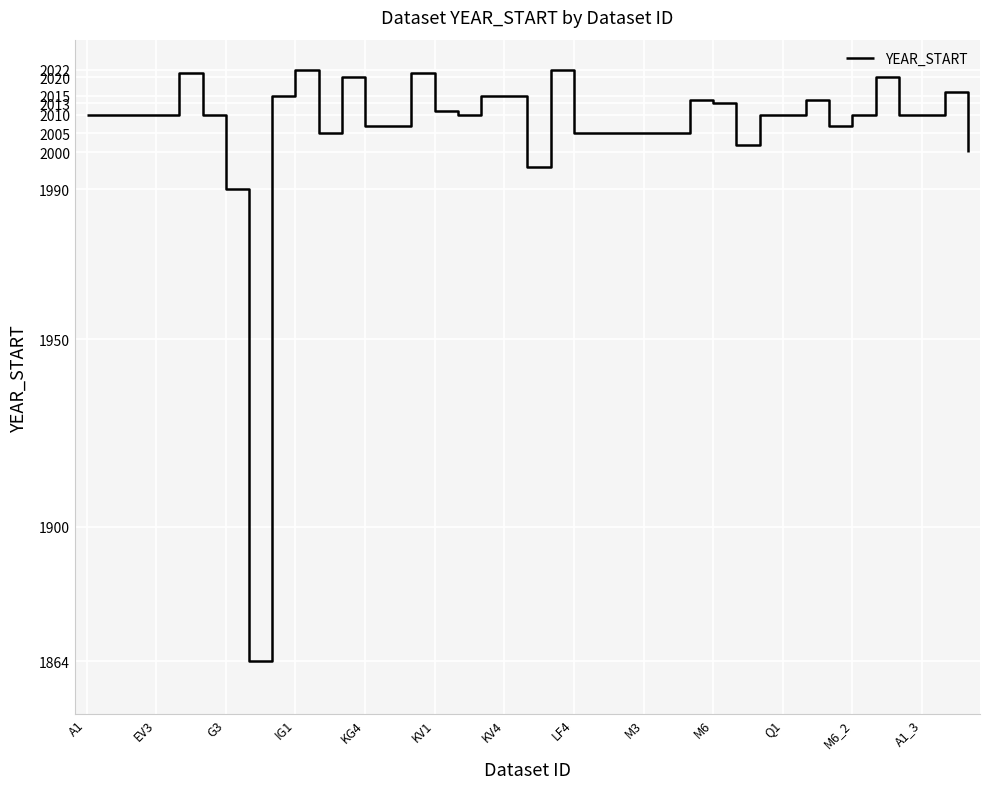

What is the maximum value shown in the chart?

2022